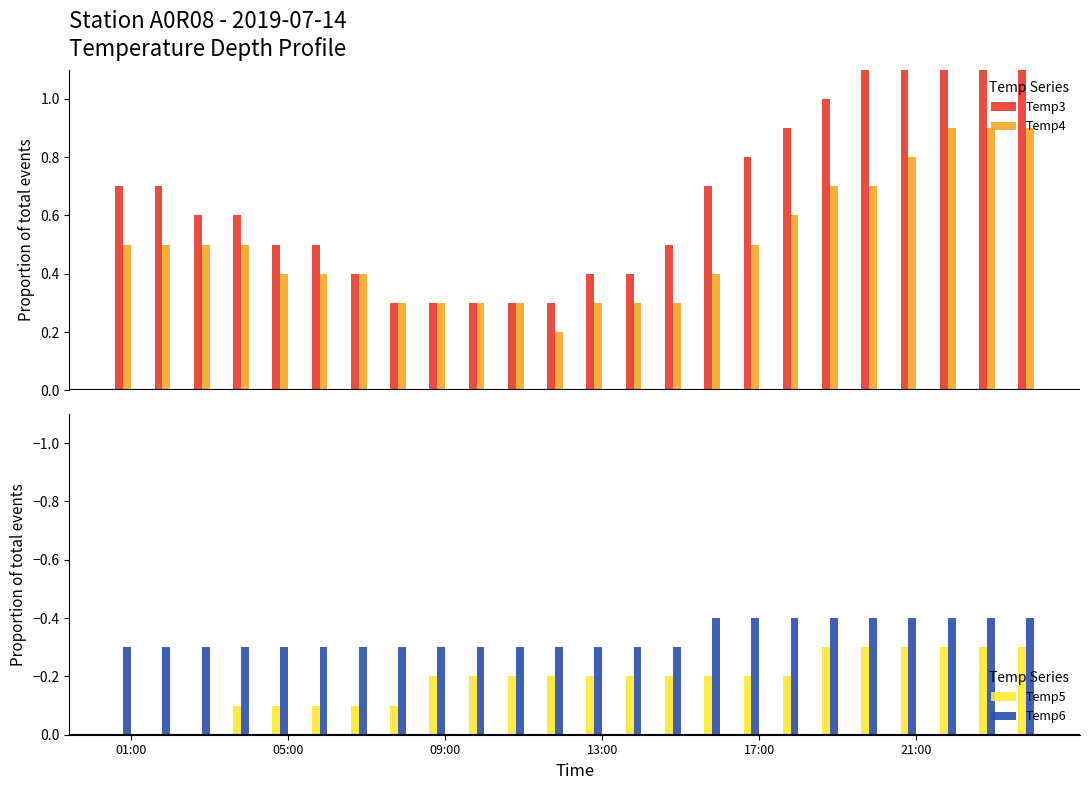

At how many categories does at least one series exceed 0?

24